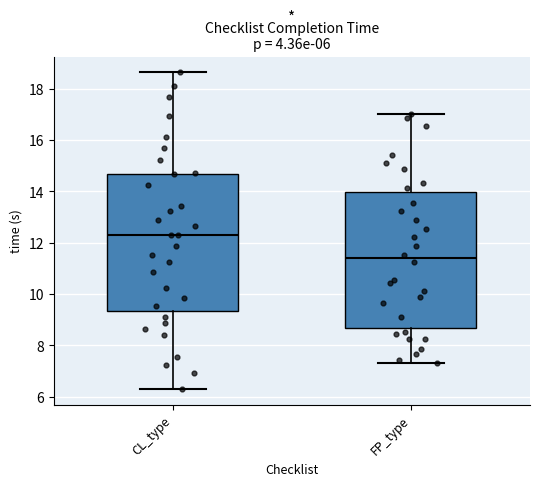

Which box has the lowest median line?

FP_type